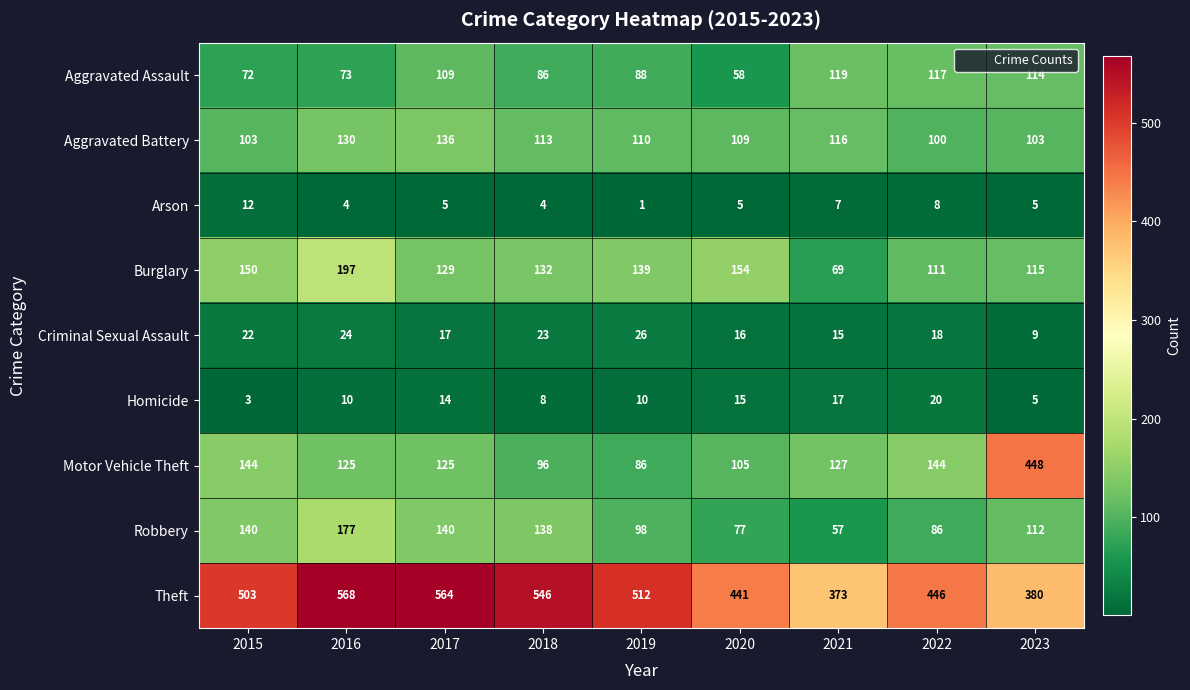

How many data points in Aggravated Battery are less than 110?

4